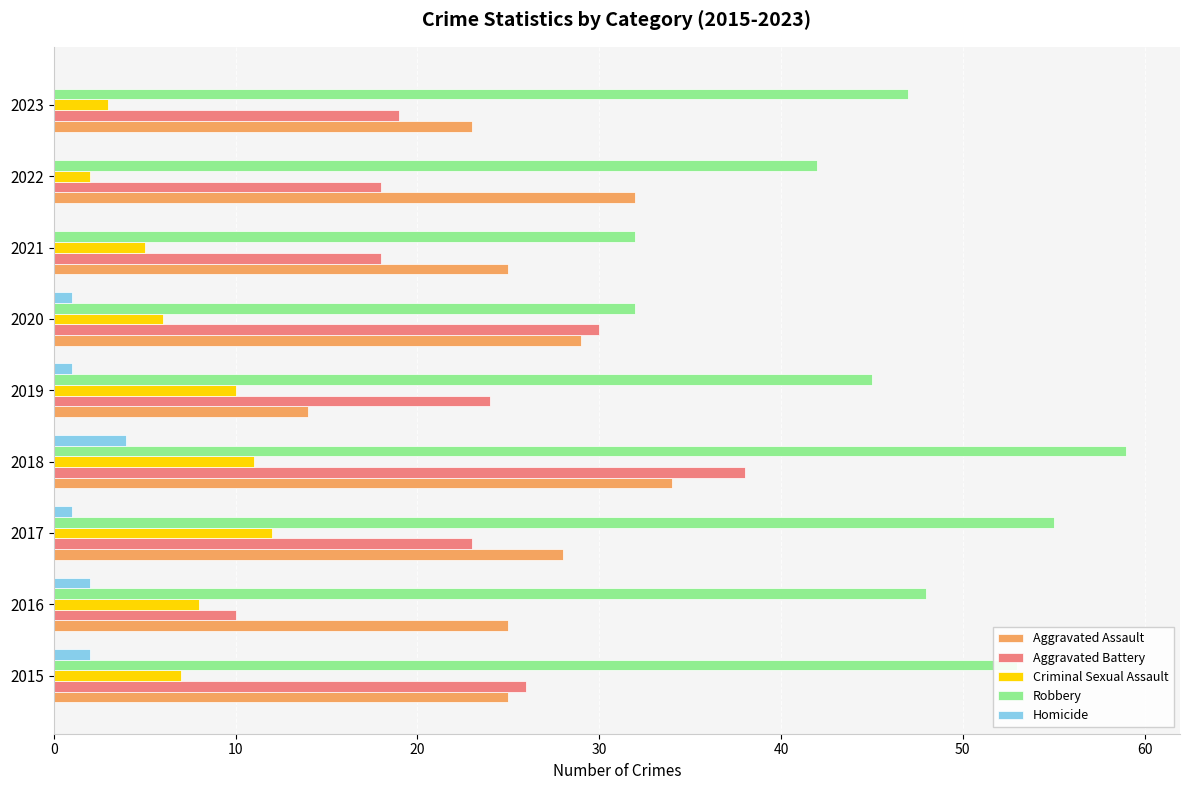

Which series has the largest total across all categories?

Robbery